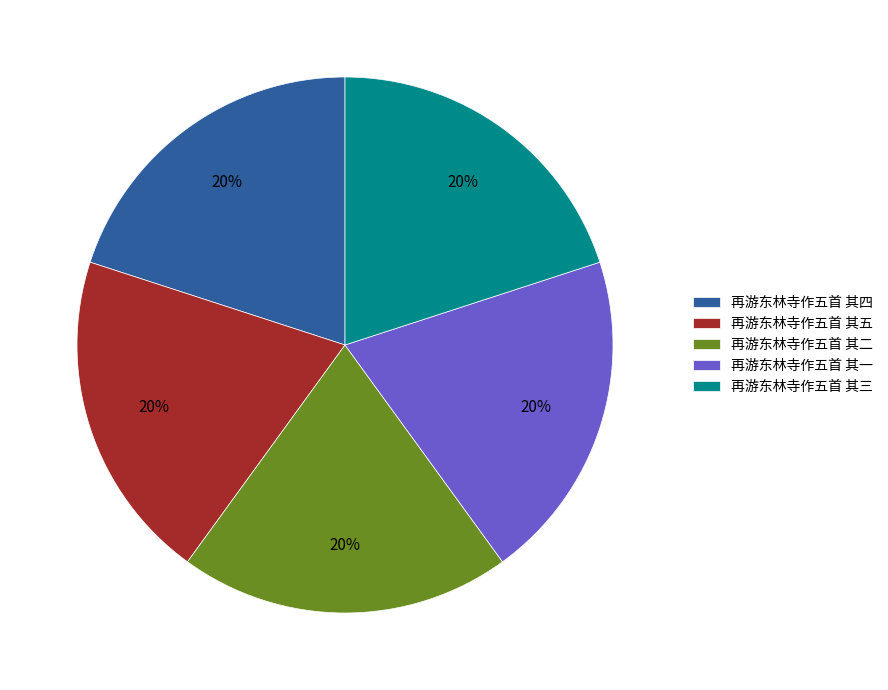

Count the number of slices in the pie.

5